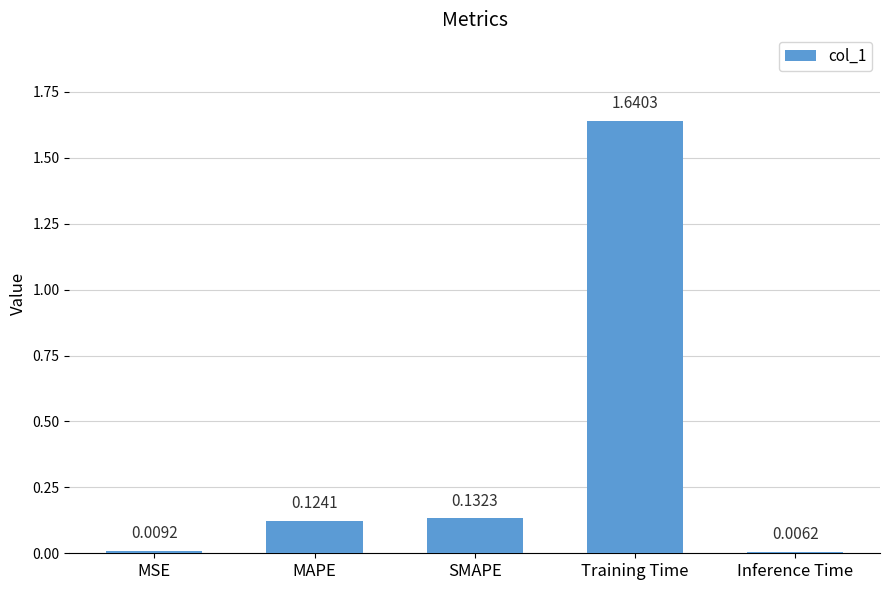

What is the sum of the values at MAPE and SMAPE?

0.3